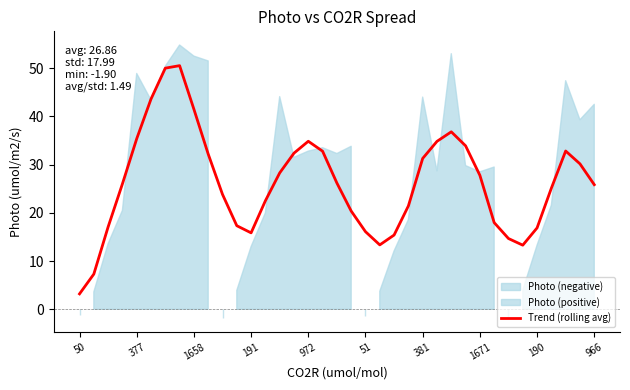

Which has a higher value, 26 or 11?

26